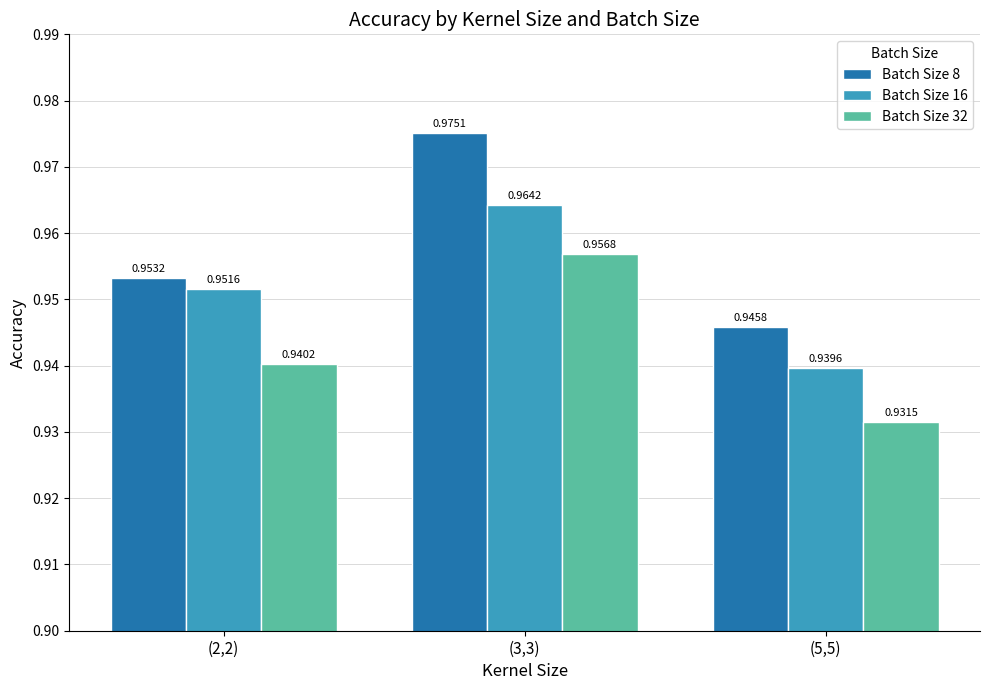

Which label corresponds to the largest value in the chart?

(3,3)